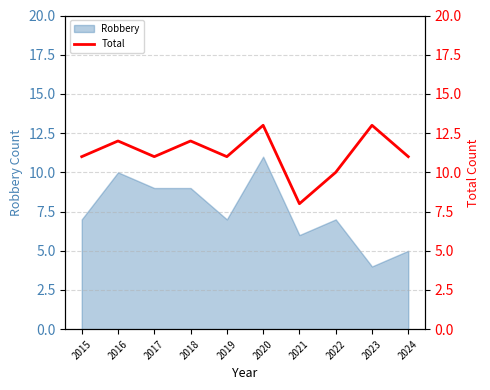

Which category has the highest value in the Robbery series?

2020